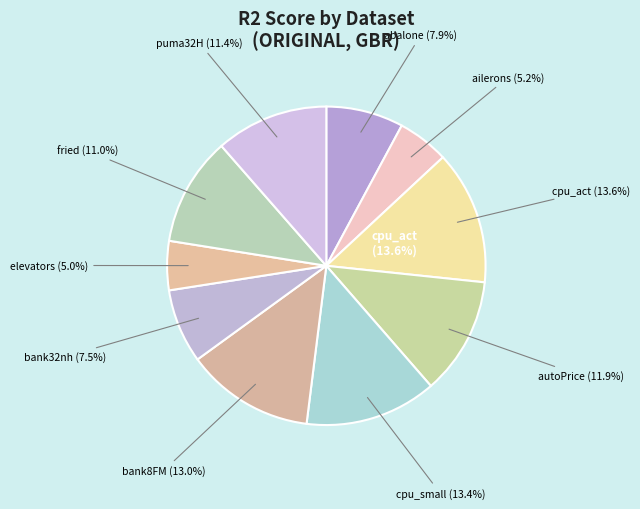

Is the sum of autoPrice and bank8FM greater than half?

No